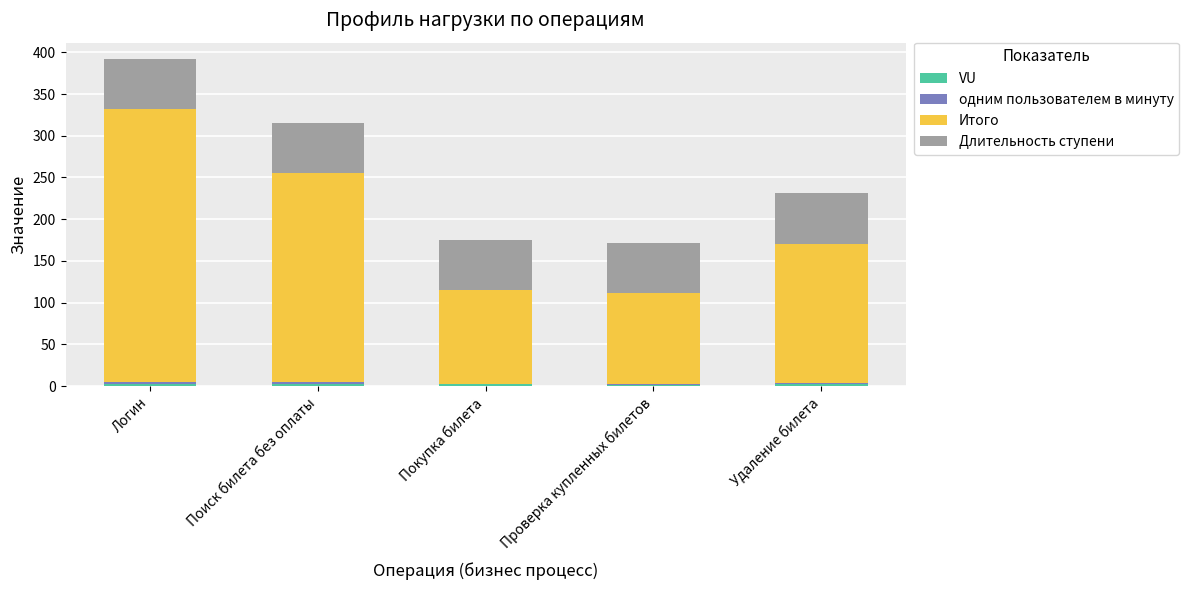

At which category is the sum across all series the highest?

Логин